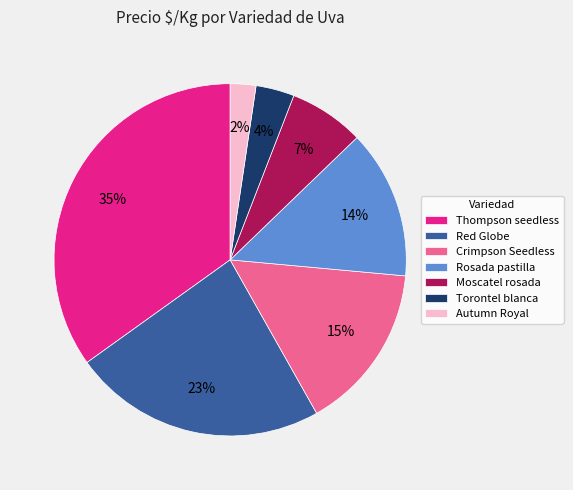

Which category has the biggest portion of the pie?

Thompson seedless